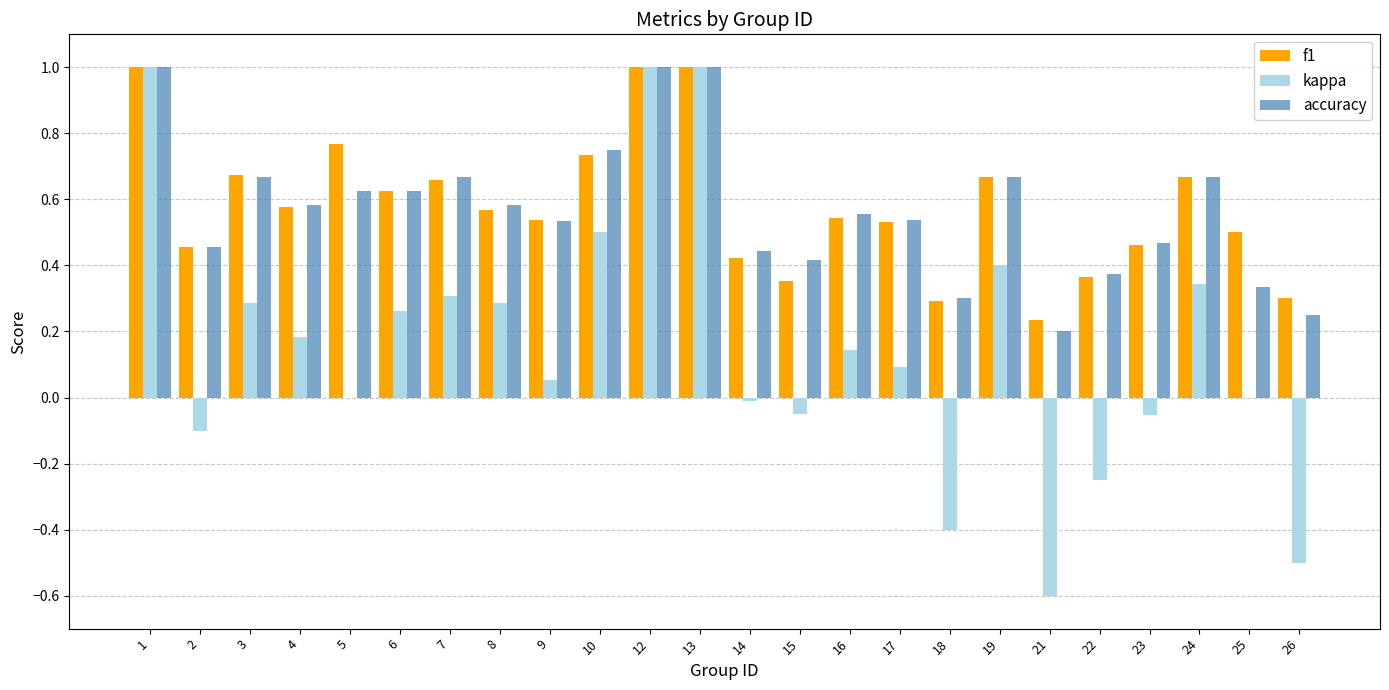

What is the highest value of the kappa series?

1.0